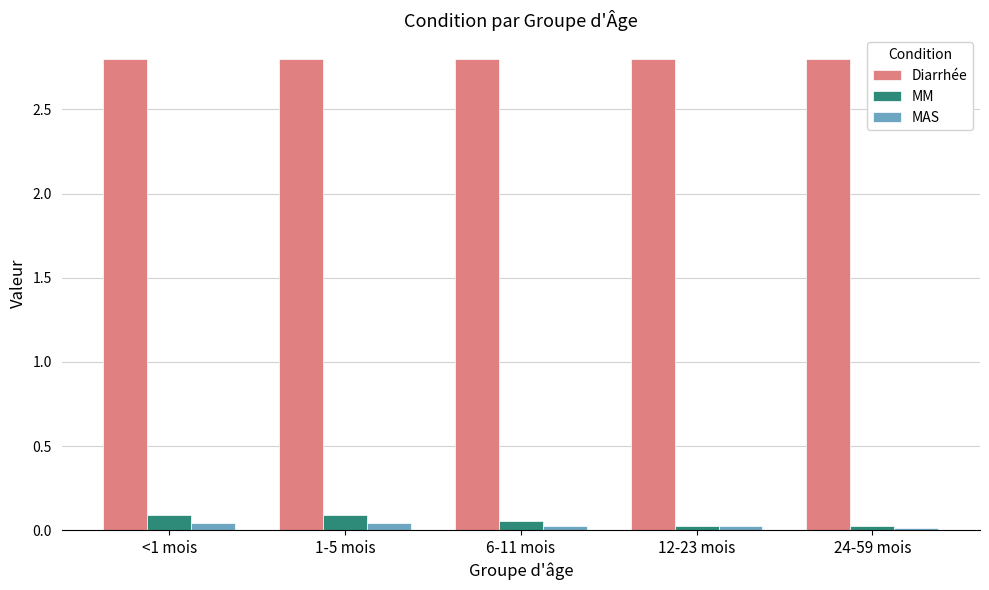

What is the minimum value for Diarrhée?

2.8